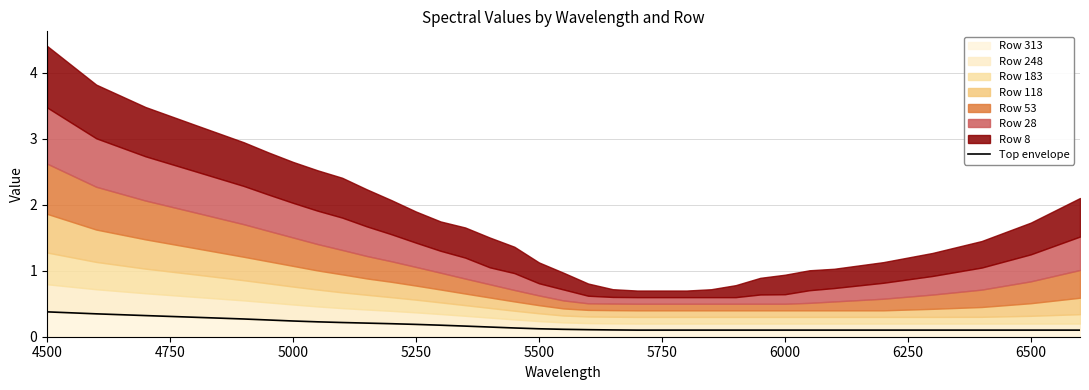

Is it true that Row 313 equals 0.2 at 5000?

True